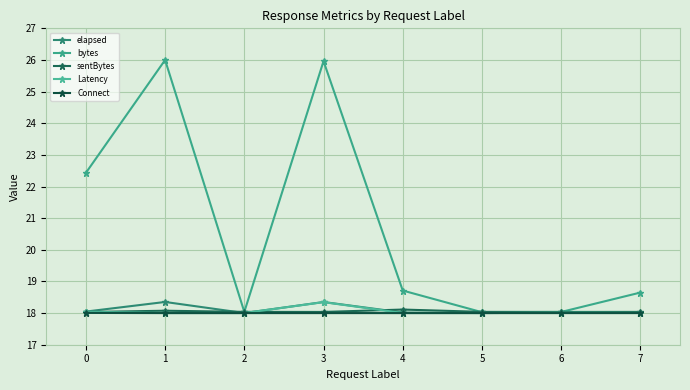

What is the total value across all series at 7?

90.7